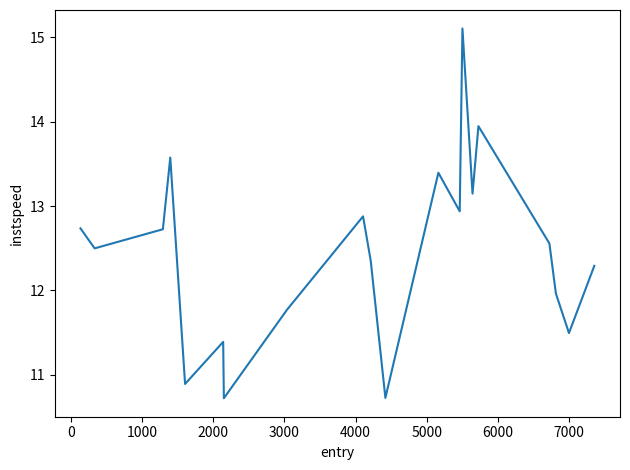

What is the greatest value displayed?

15.1